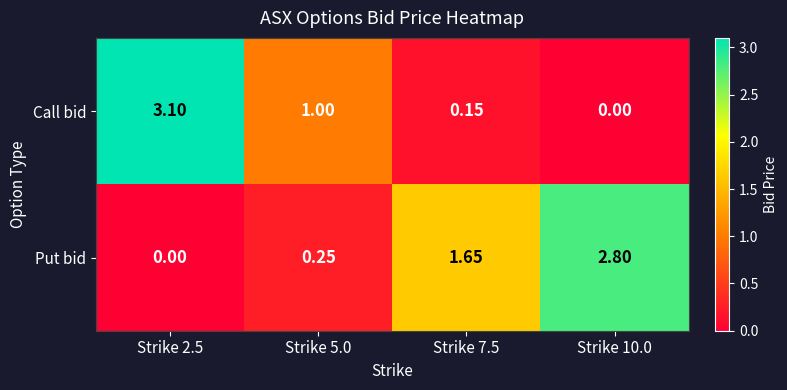

Which series has the largest range (max minus min)?

Call bid